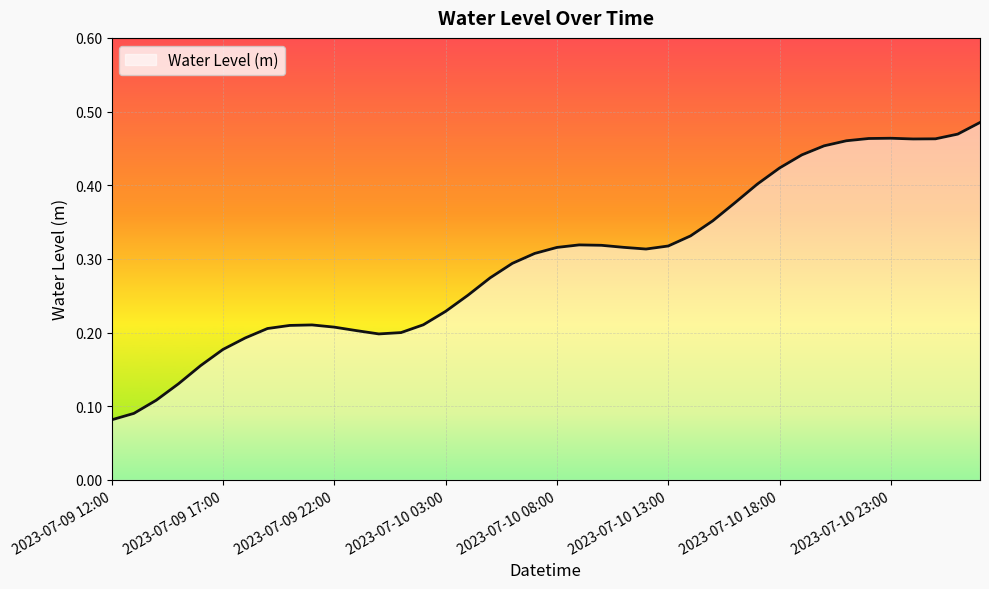

What is the label of the 20th point from the right?

2023-07-10 08:00